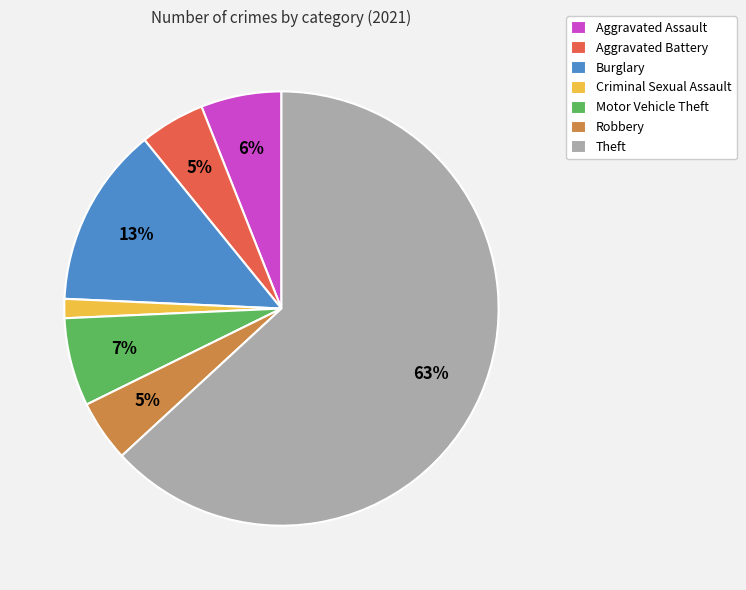

Is it true that Burglary is 23% of the pie?

False